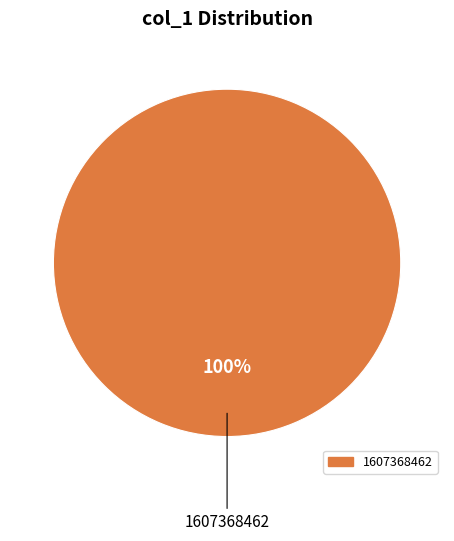

Count the number of slices in the pie.

1